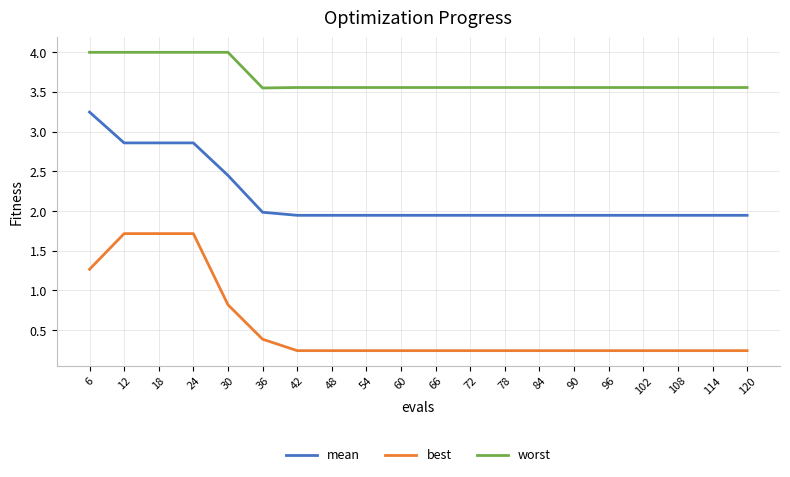

What is the average value of the best series?

0.5